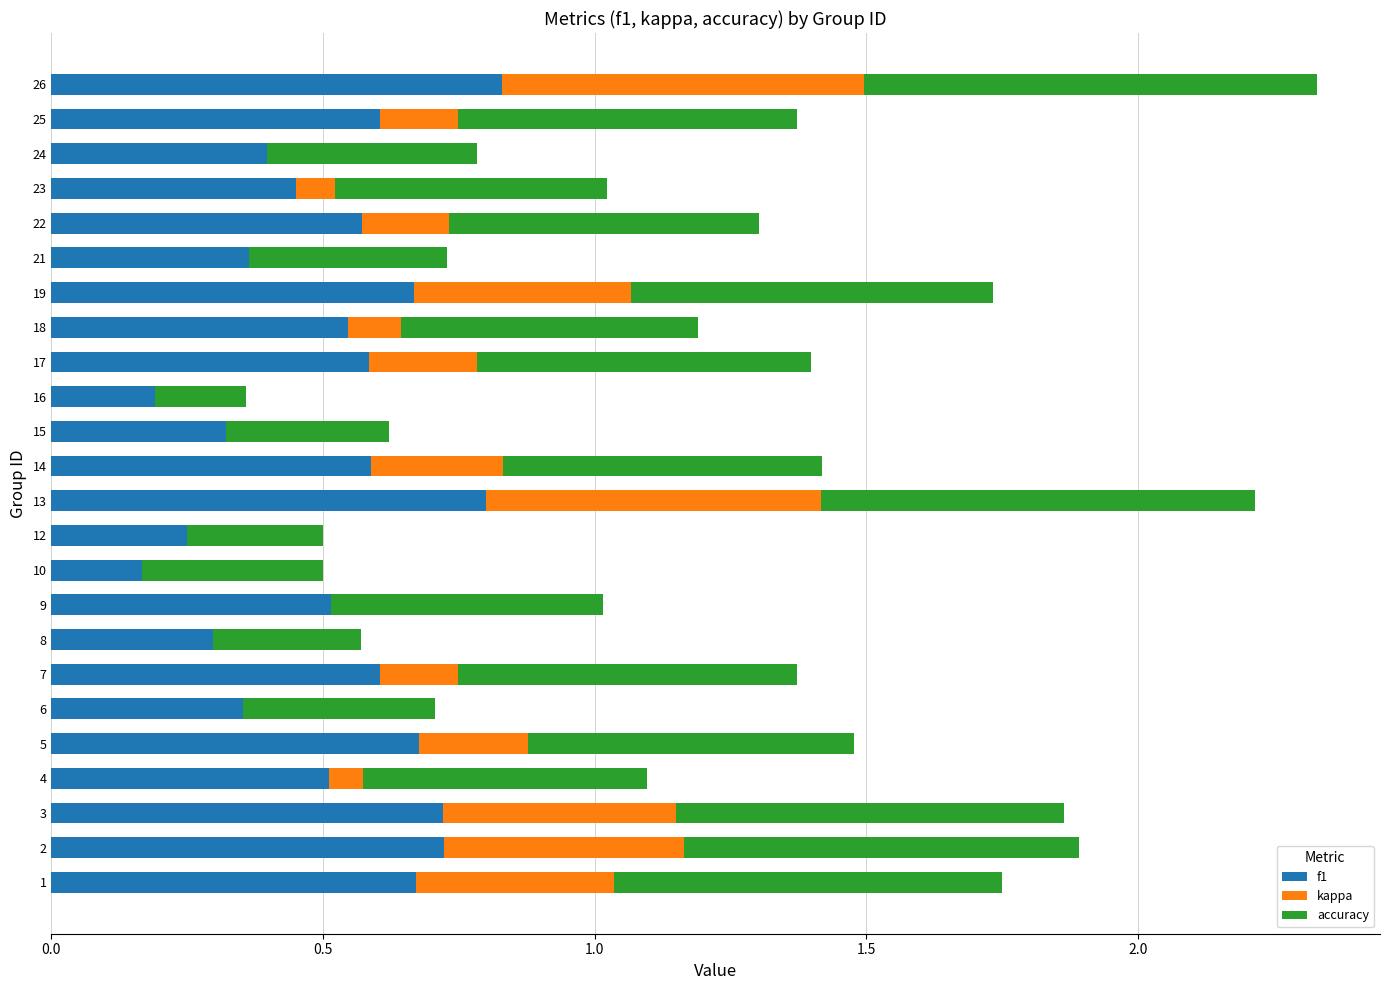

What is the total value across all series at 4?

1.1